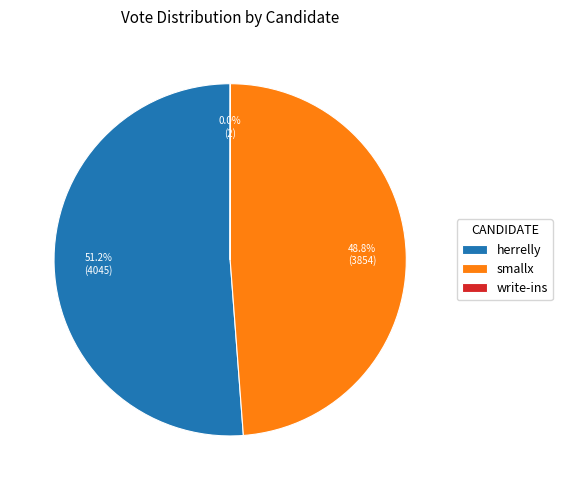

What is the largest slice in the pie chart?

herrelly